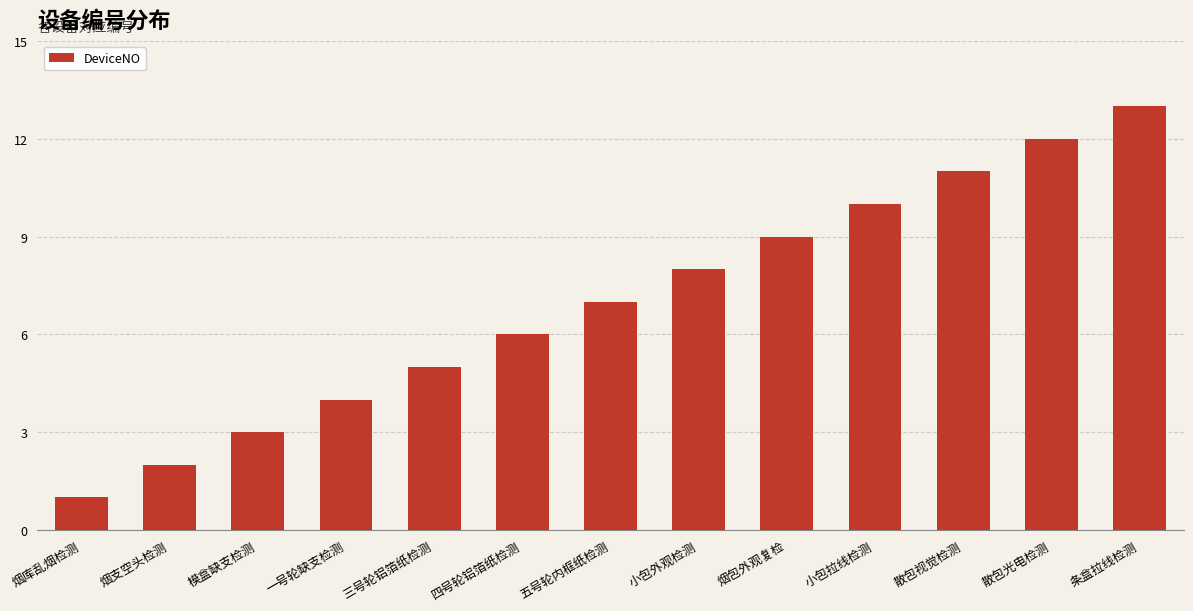

What is the value of the 10th bar from the left?

10